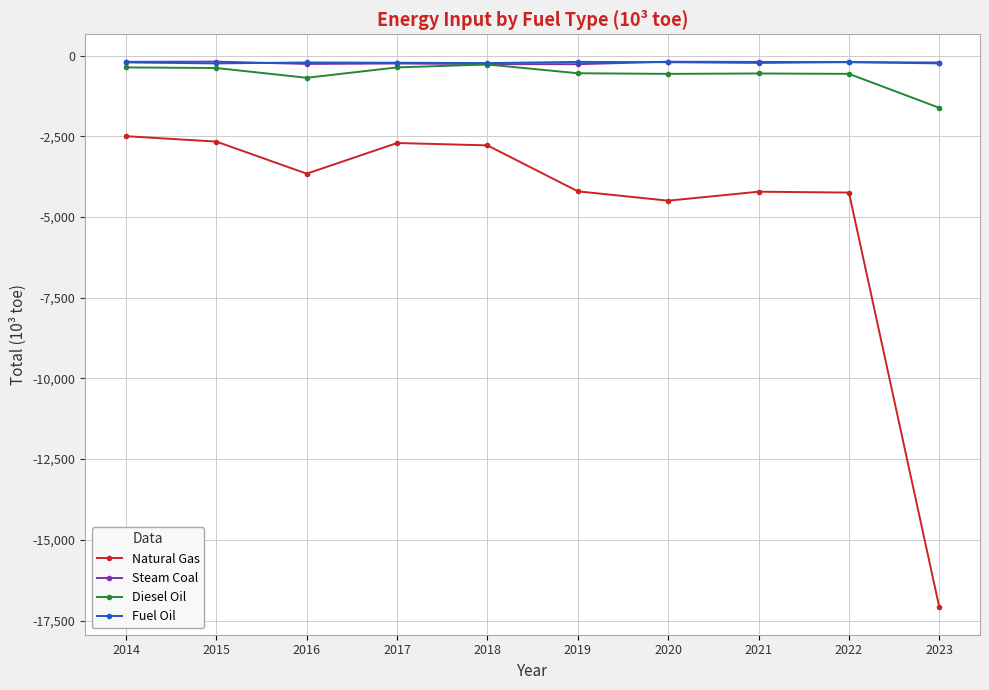

What is the difference between the maximum and minimum values in the Steam Coal series?

79.8